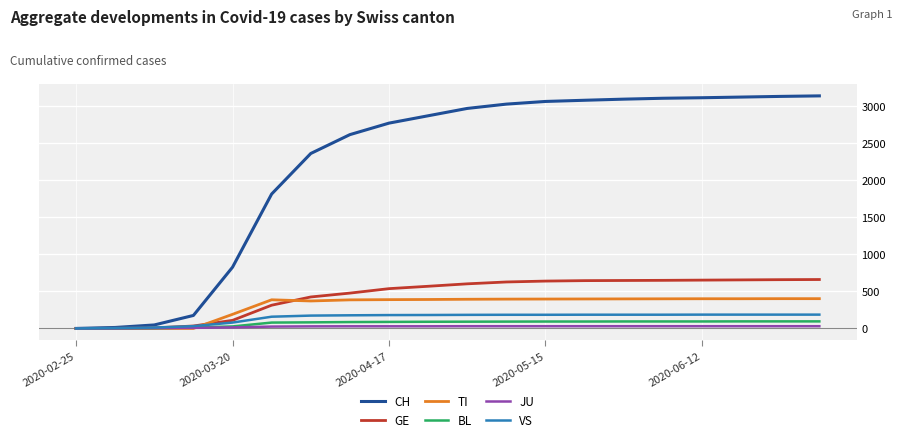

What is the maximum value for VS?

186